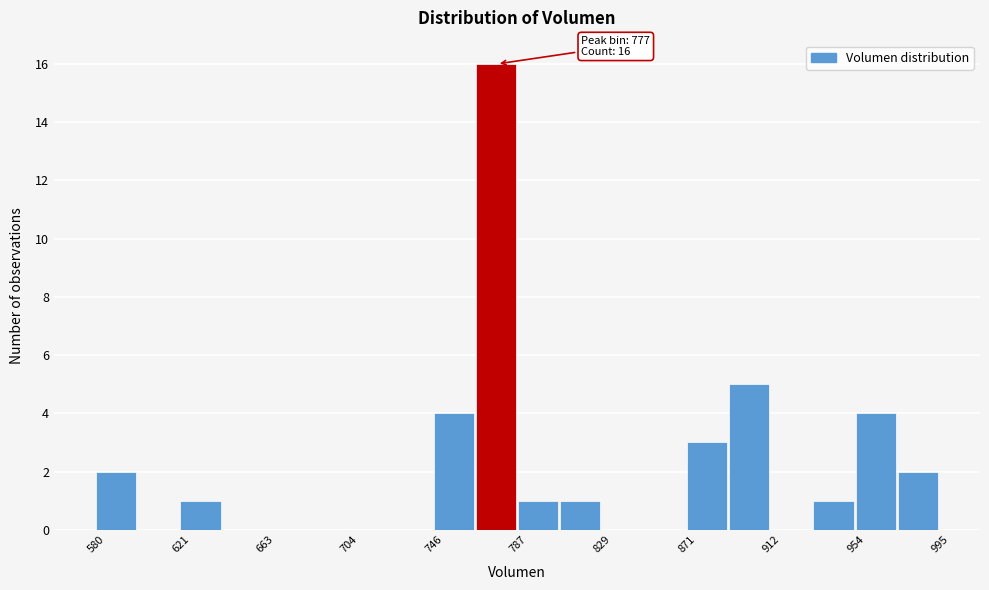

Over which range of the x-axis is the bar tallest?

765 to 785